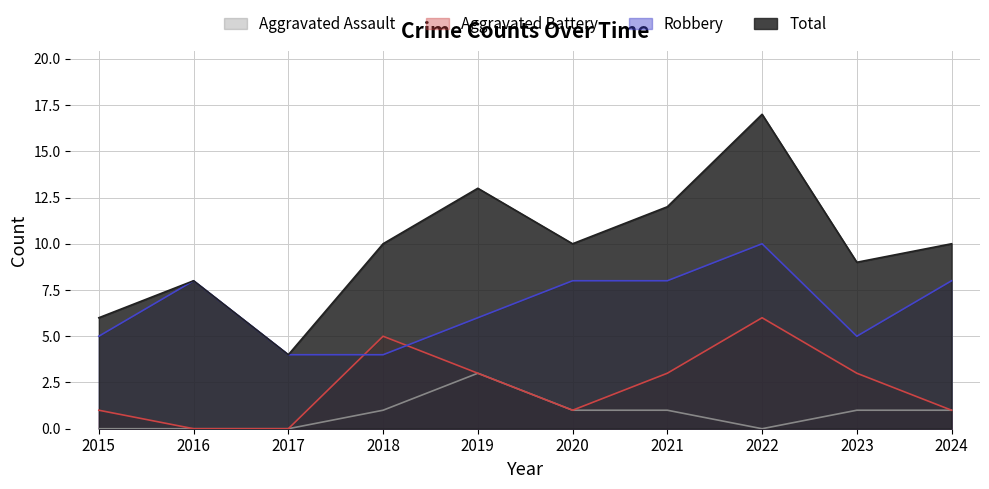

How many data points in Aggravated Battery are less than 3?

5